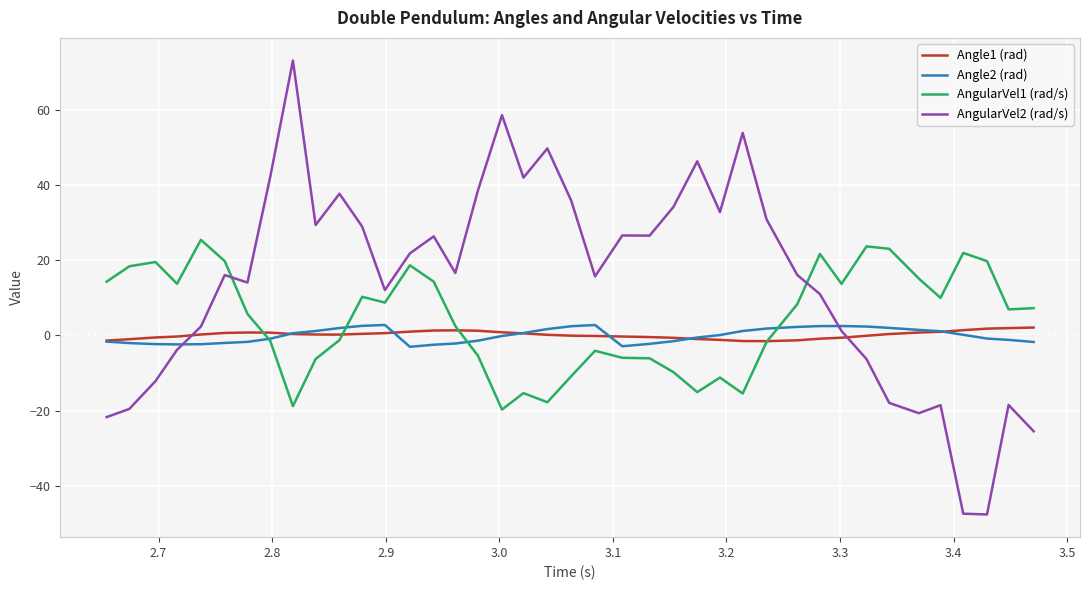

After their last crossing, which series has the higher values: AngularVel2 (rad/s) or Angle1 (rad)?

Angle1 (rad)